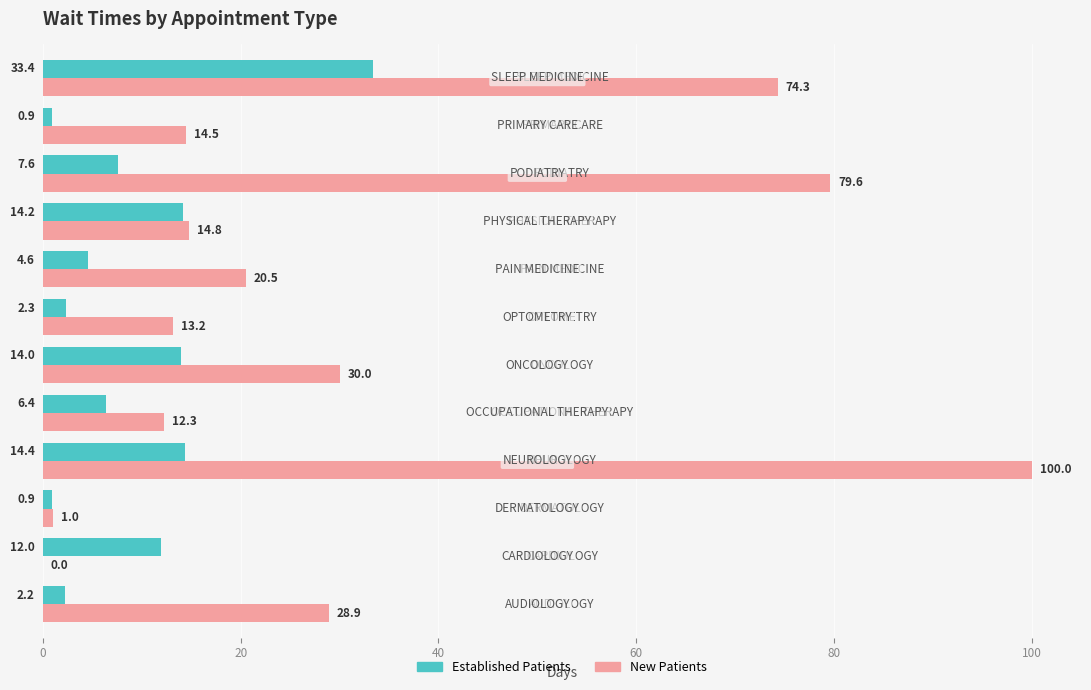

Which series has the largest total across all categories?

New Patients